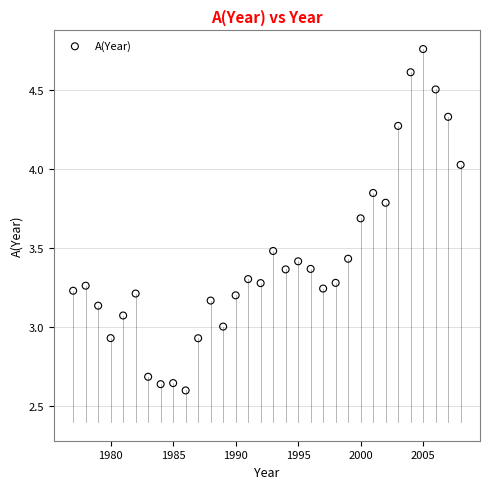

What is the range of X values (max minus min)?

31.0